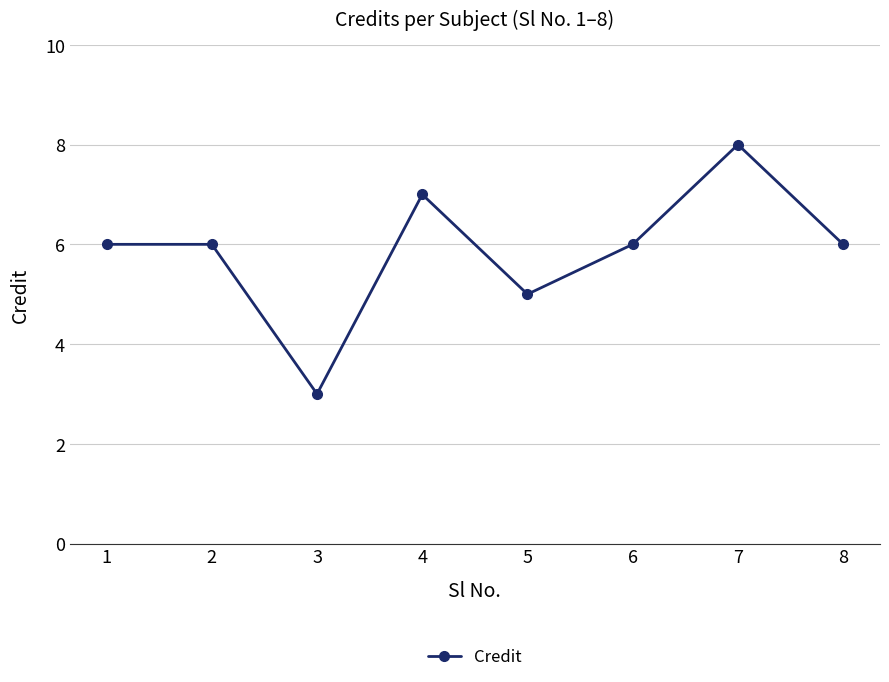

True or false: the data shows 6 at 1.

True